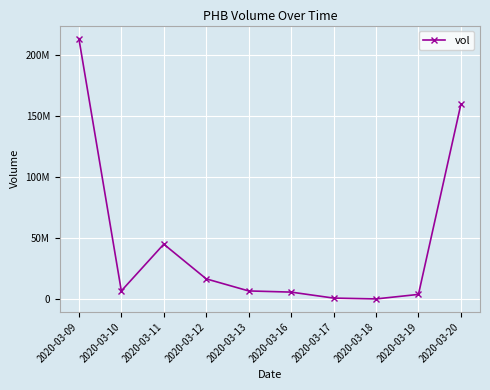

Is this an area chart (filled region under the line)?

No